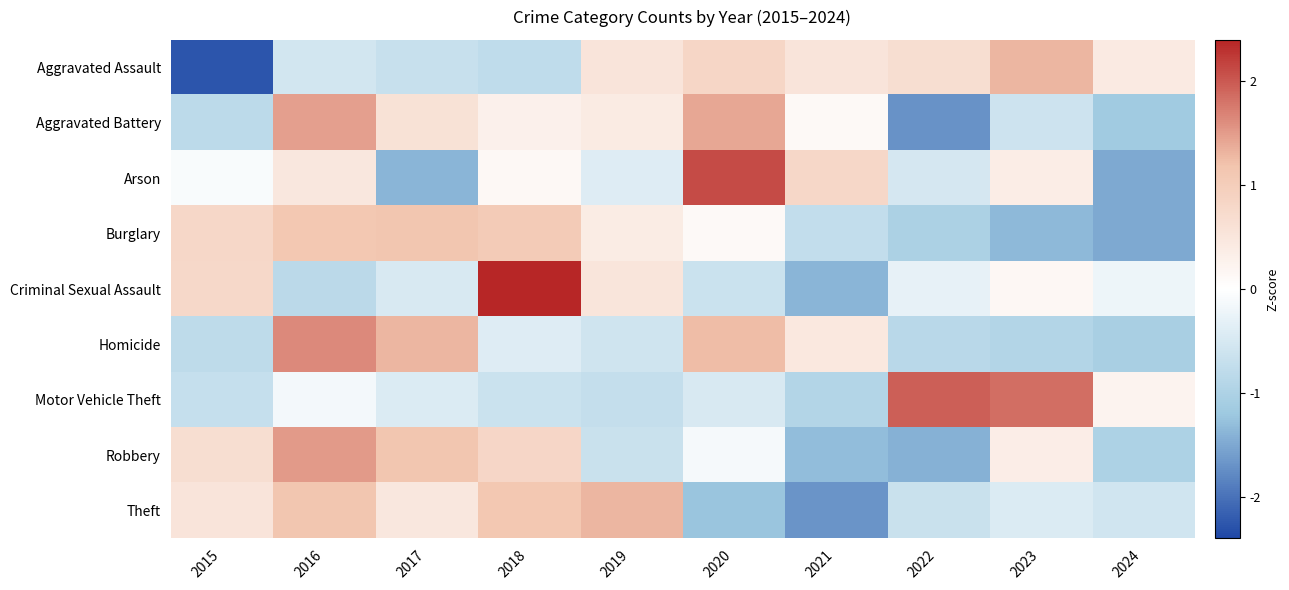

List the series in order of their peak value, lowest first.

Burglary, Theft, Aggravated Assault, Aggravated Battery, Robbery, Homicide, Motor Vehicle Theft, Arson, Criminal Sexual Assault